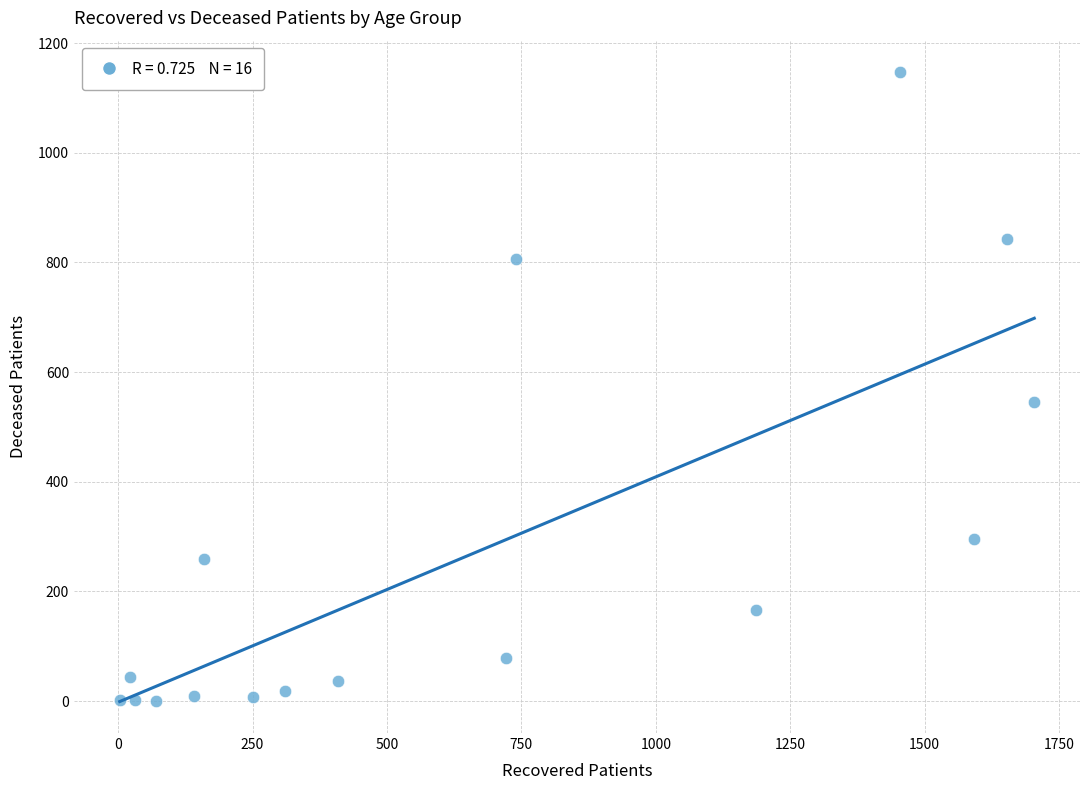

What is the range of Y values (max minus min)?

1147